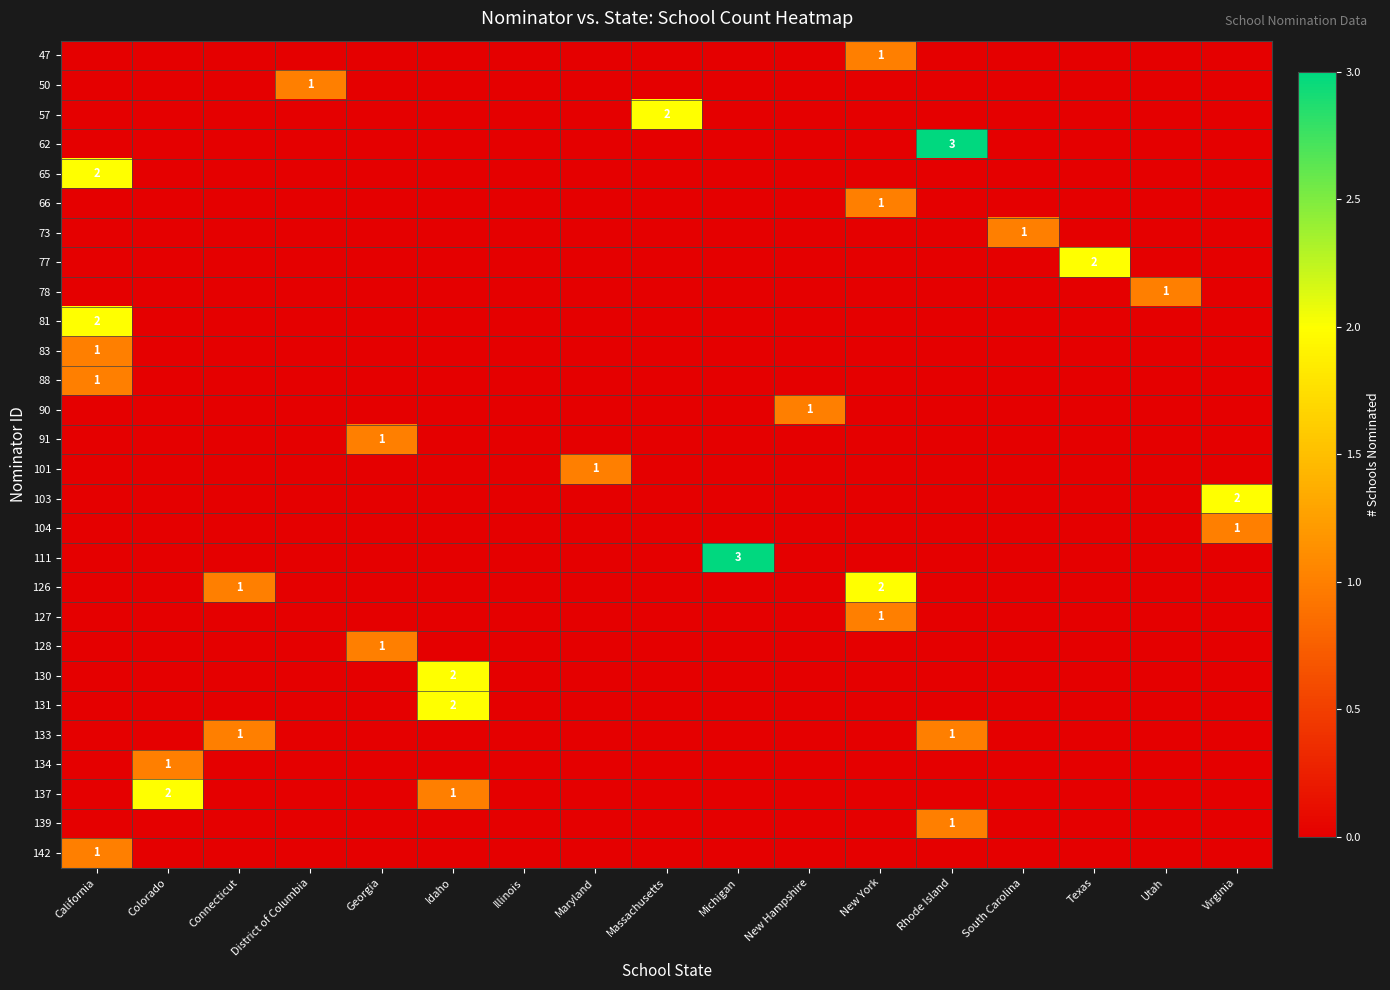

Which series has the widest spread of values?

62